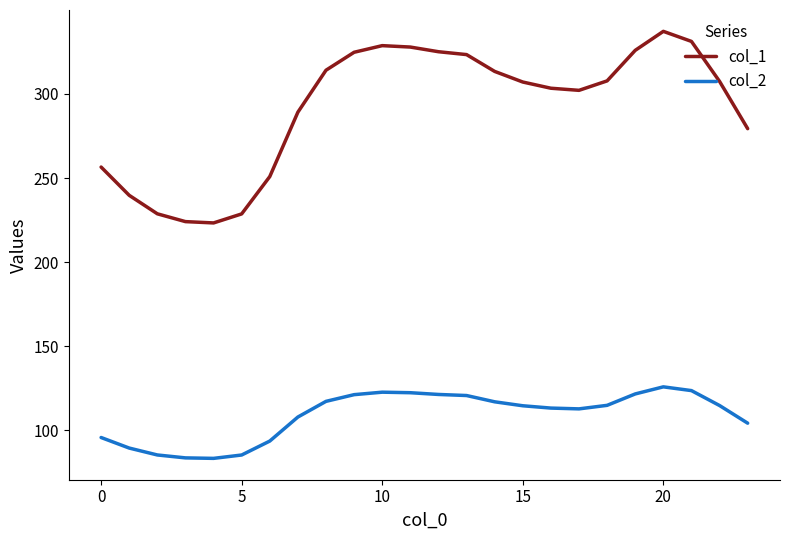

True or false: col_1 and col_2 cross at least once.

False